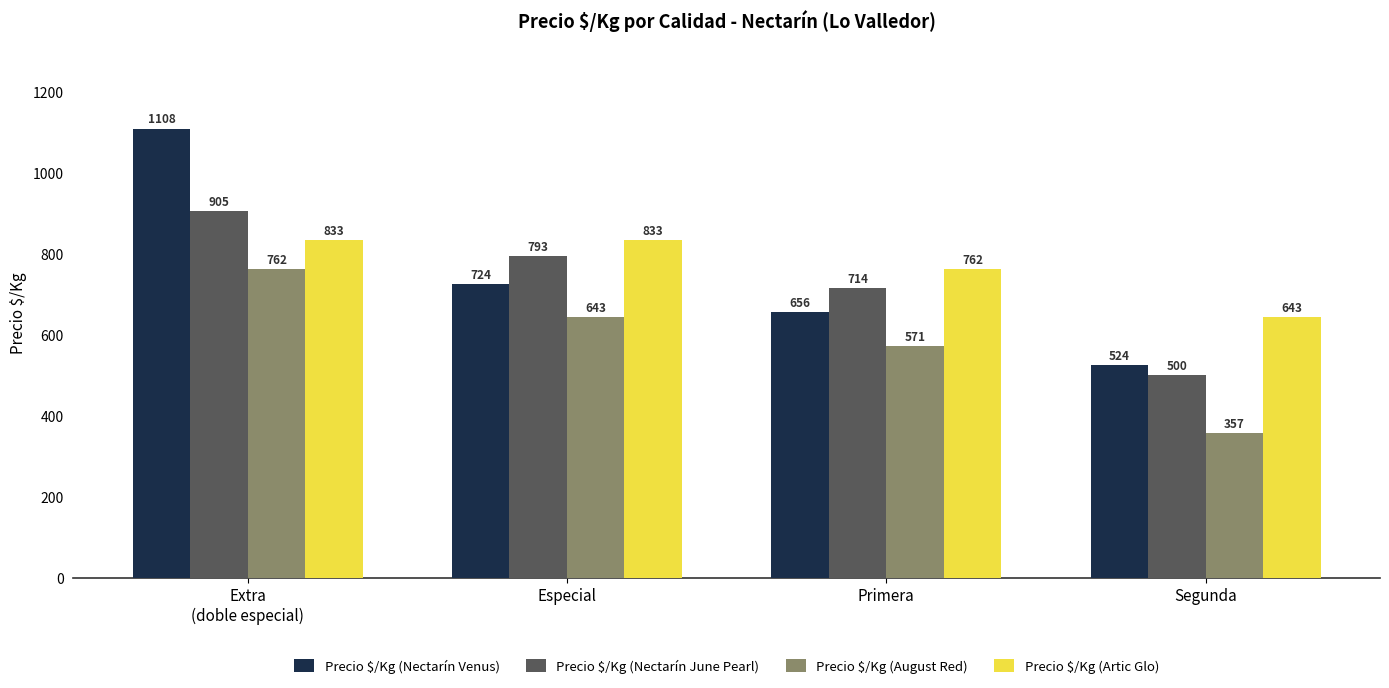

Which category has the lowest value across all series?

Segunda